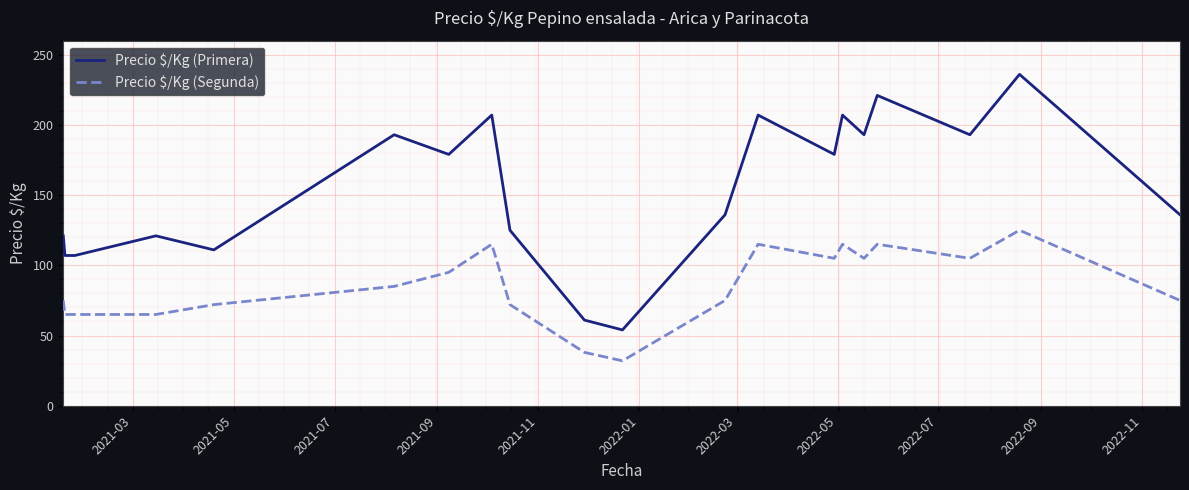

What is the difference between the maximum and minimum values in the Precio $/Kg (Primera) series?

182